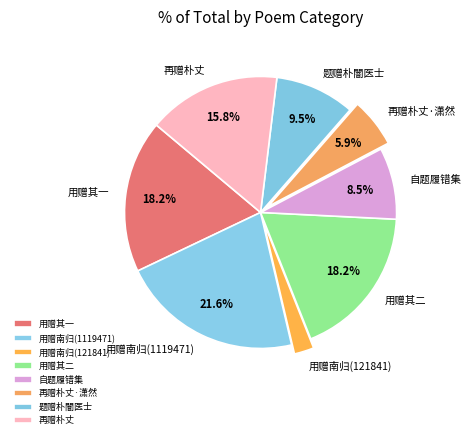

How many segments does this pie chart have?

8